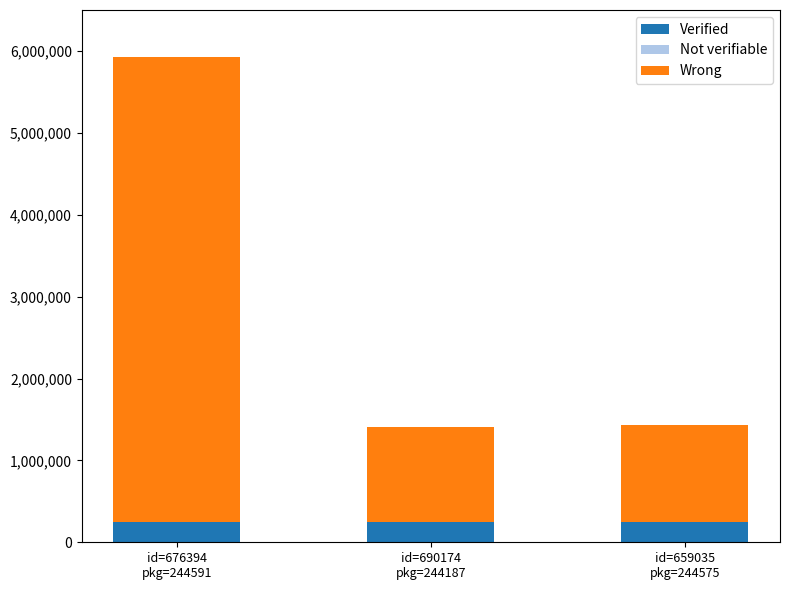

What is the highest value of the Verified series?

244591